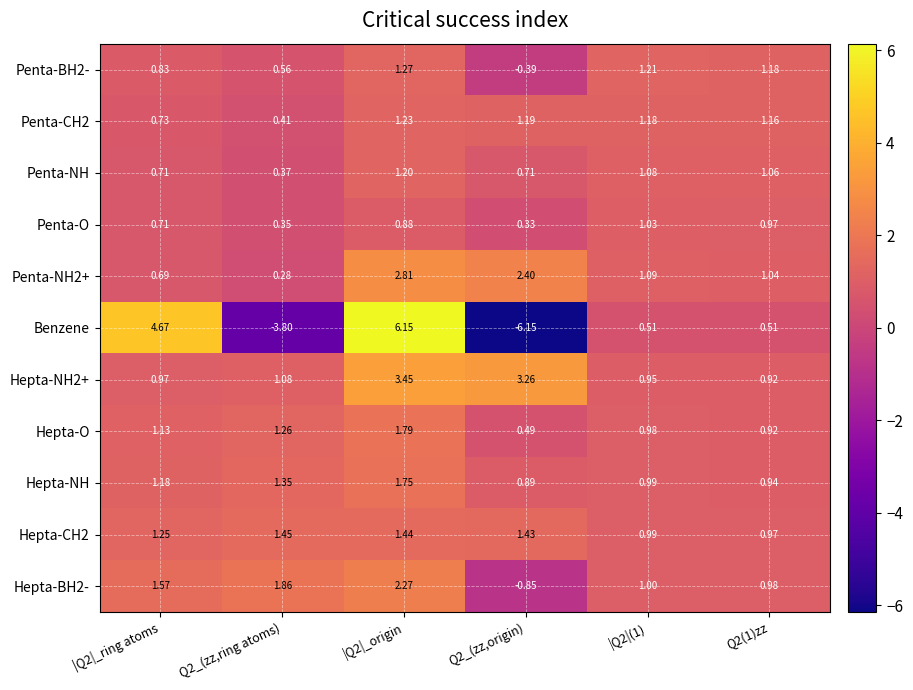

Which series has the largest range (max minus min)?

Benzene